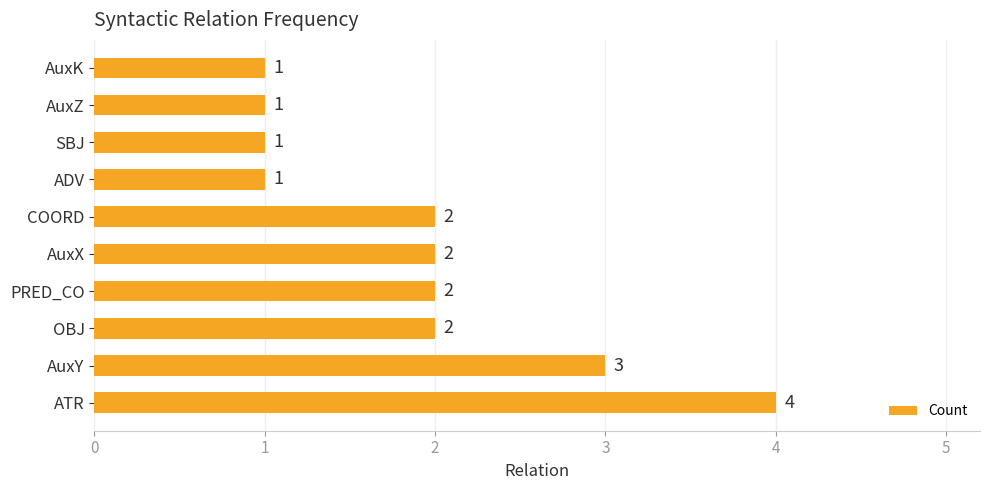

How many data points are less than 2?

4